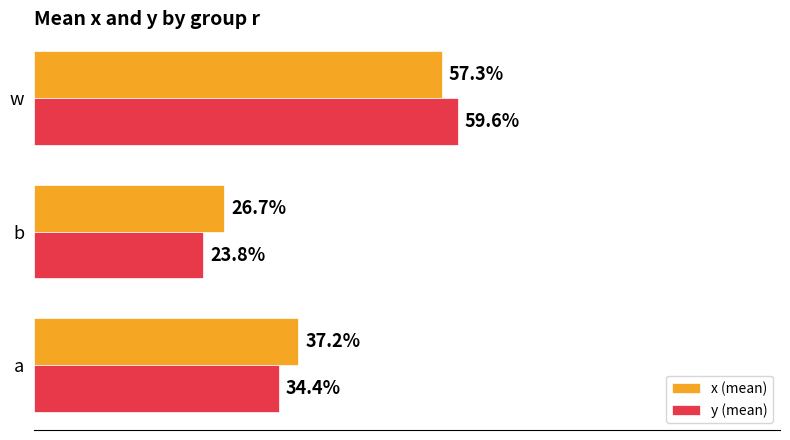

List the series in order of their overall mean, highest first.

x (mean), y (mean)